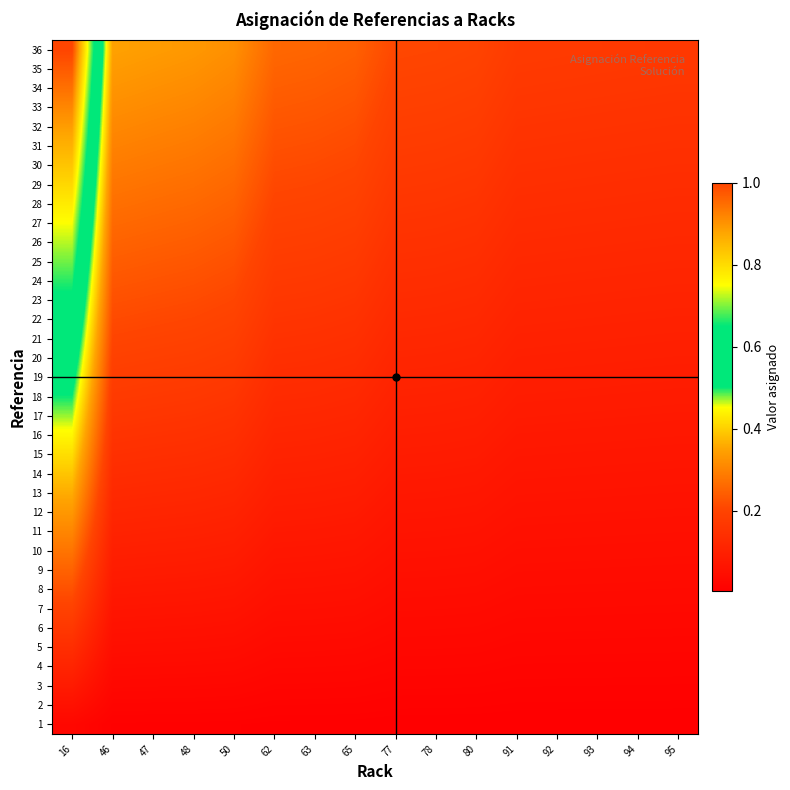

What is the spread (max minus min) of values at 78?

0.2